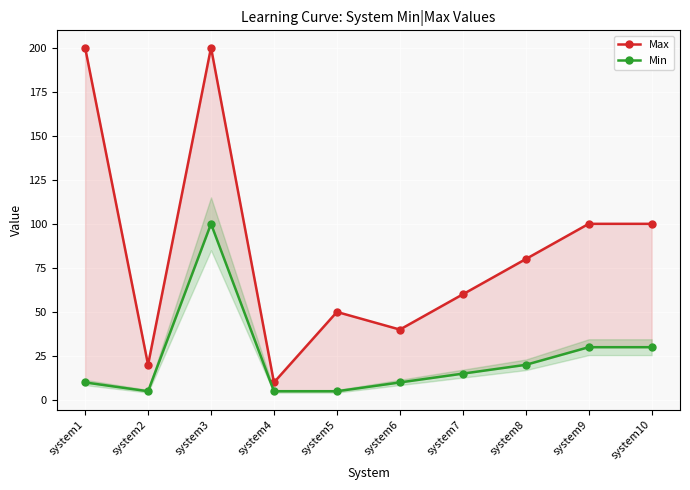

What is the sum of all Max values?

860